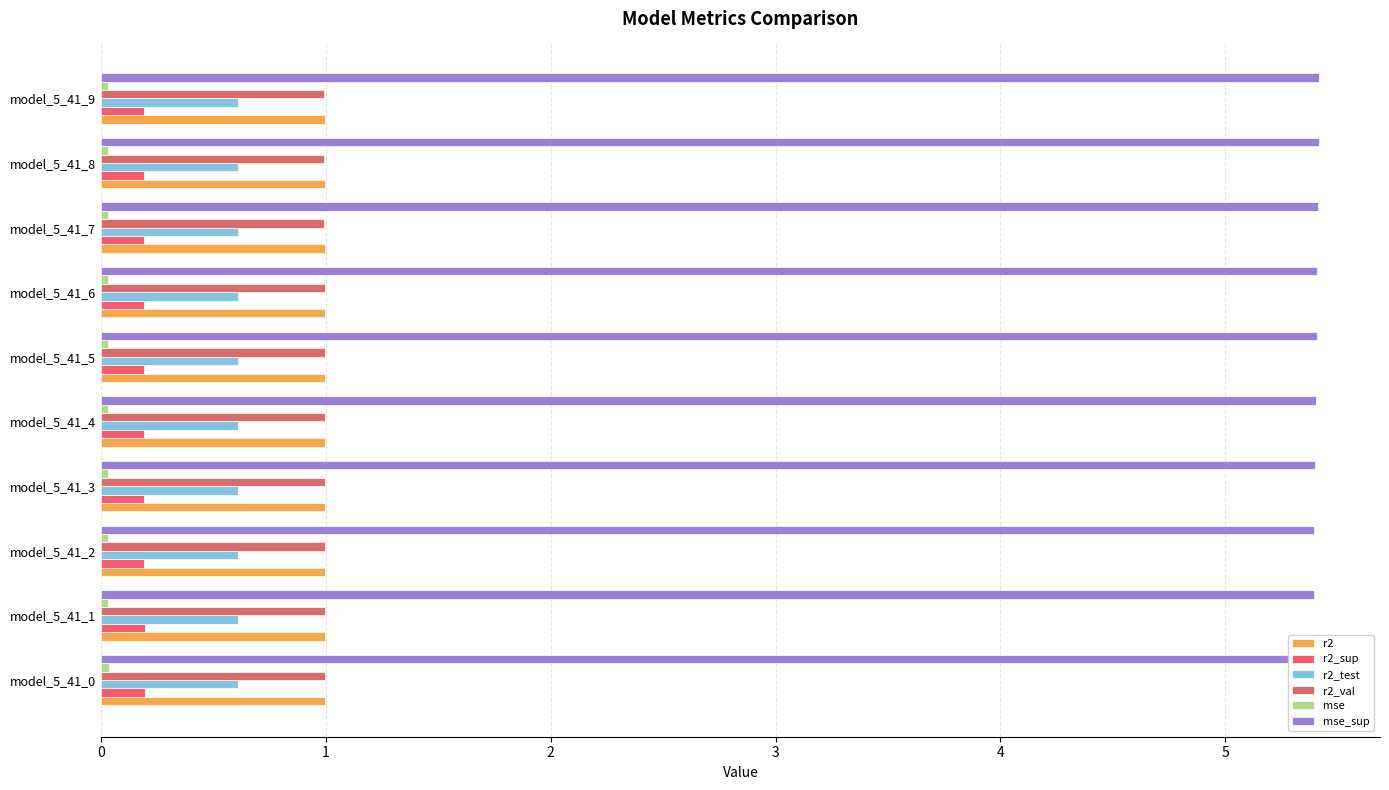

Rank the series by their maximum value, from highest to lowest.

mse_sup, r2, r2_val, r2_test, r2_sup, mse